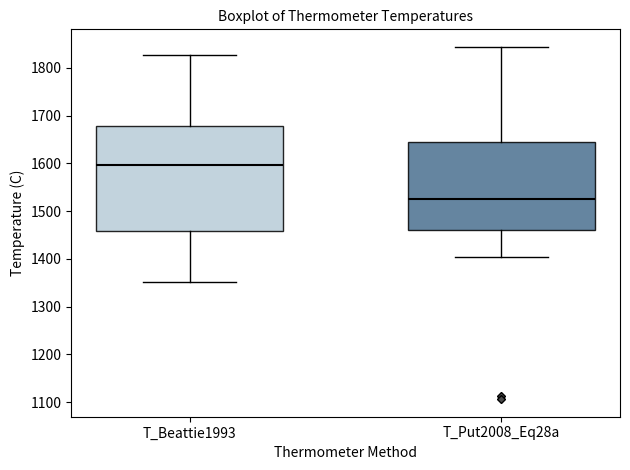

Where is the upper edge of the box for T_Put2008_Eq28a on the y-axis? The values are not printed on the chart, so give them approximately, as read against the axis.

1640